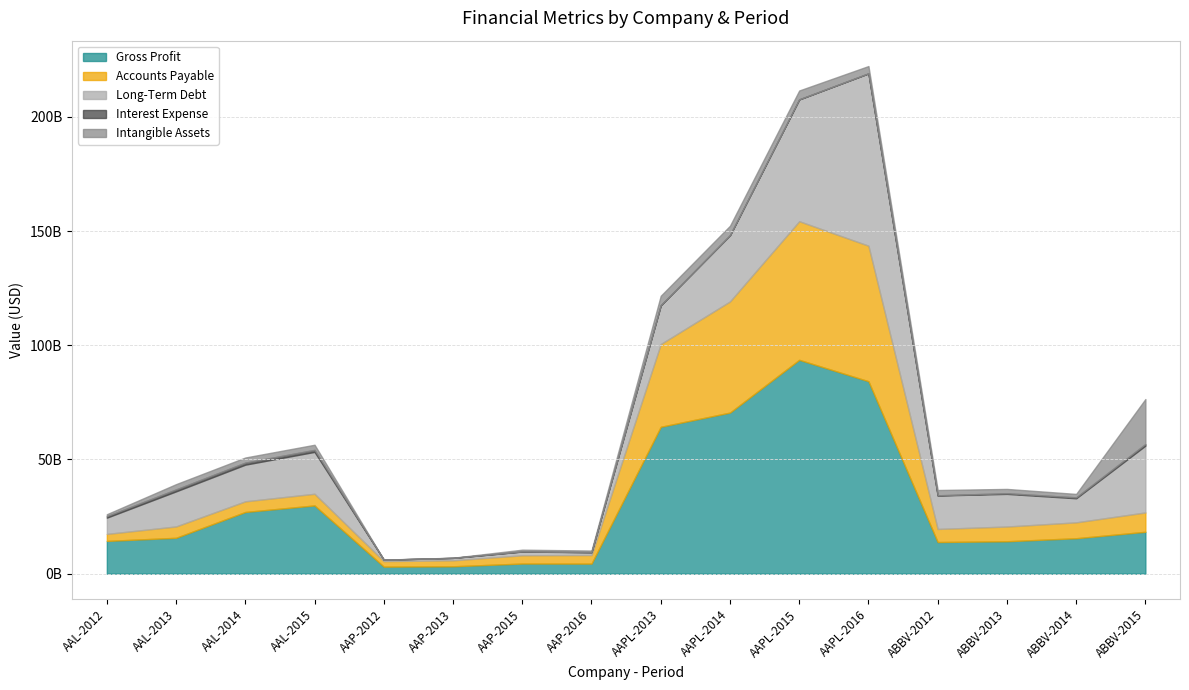

Reading left to right, what are all the values shown in this chart?

Gross Profit: AAL-2012=14356000000	AAL-2013=15724000000	AAL-2014=27030000000	AAL-2015=29894000000	AAP-2012=3098036000	AAP-2013=3252146000	AAP-2015=4453613000	AAP-2016=4422772000	AAPL-2013=64304000000	AAPL-2014=70537000000	AAPL-2015=93626000000	AAPL-2016=84263000000	ABBV-2012=13872000000	ABBV-2013=14209000000	ABBV-2014=15534000000	ABBV-2015=18359000000
Accounts Payable: AAL-2012=3068000000	AAL-2013=4975000000	AAL-2014=4668000000	AAL-2015=5102000000	AAP-2012=2409453000	AAP-2013=2609239000	AAP-2015=3616038000	AAP-2016=3757085000	AAPL-2013=36223000000	AAPL-2014=48649000000	AAPL-2015=60671000000	AAPL-2016=59321000000	ABBV-2012=5734000000	ABBV-2013=6448000000	ABBV-2014=6954000000	ABBV-2015=8463000000
Long-Term Debt: AAL-2012=7116000000	AAL-2013=15353000000	AAL-2014=16043000000	AAL-2015=18330000000	AAP-2012=604461000	AAP-2013=1052668000	AAP-2015=1636311000	AAP-2016=1213161000	AAPL-2013=16960000000	AAPL-2014=28987000000	AAPL-2015=53329000000	AAPL-2016=75427000000	ABBV-2012=14630000000	ABBV-2013=14292000000	ABBV-2014=10538000000	ABBV-2015=29240000000
Interest Expense: AAL-2012=632000000	AAL-2013=856000000	AAL-2014=887000000	AAL-2015=880000000	AAP-2012=33841000	AAP-2013=36618000	AAP-2015=73408000	AAP-2016=65408000	AAPL-2013=0	AAPL-2014=0	AAPL-2015=0	AAPL-2016=0	ABBV-2012=84000000	ABBV-2013=278000000	ABBV-2014=391000000	ABBV-2015=686000000
Intangible Assets: AAL-2012=869000000	AAL-2013=2311000000	AAL-2014=2240000000	AAL-2015=2249000000	AAP-2012=28845000	AAP-2013=49872000	AAP-2015=748125000	AAP-2016=687125000	AAPL-2013=4179000000	AAPL-2014=4142000000	AAPL-2015=3893000000	AAPL-2016=3206000000	ABBV-2012=2323000000	ABBV-2013=1890000000	ABBV-2014=1513000000	ABBV-2015=19709000000